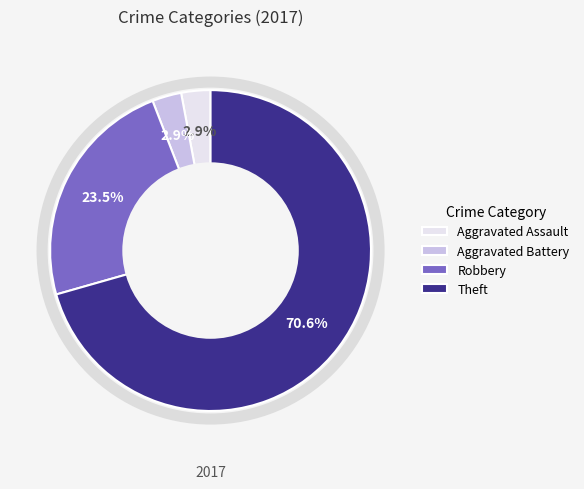

Is there any slice that represents more than half of the pie?

Yes